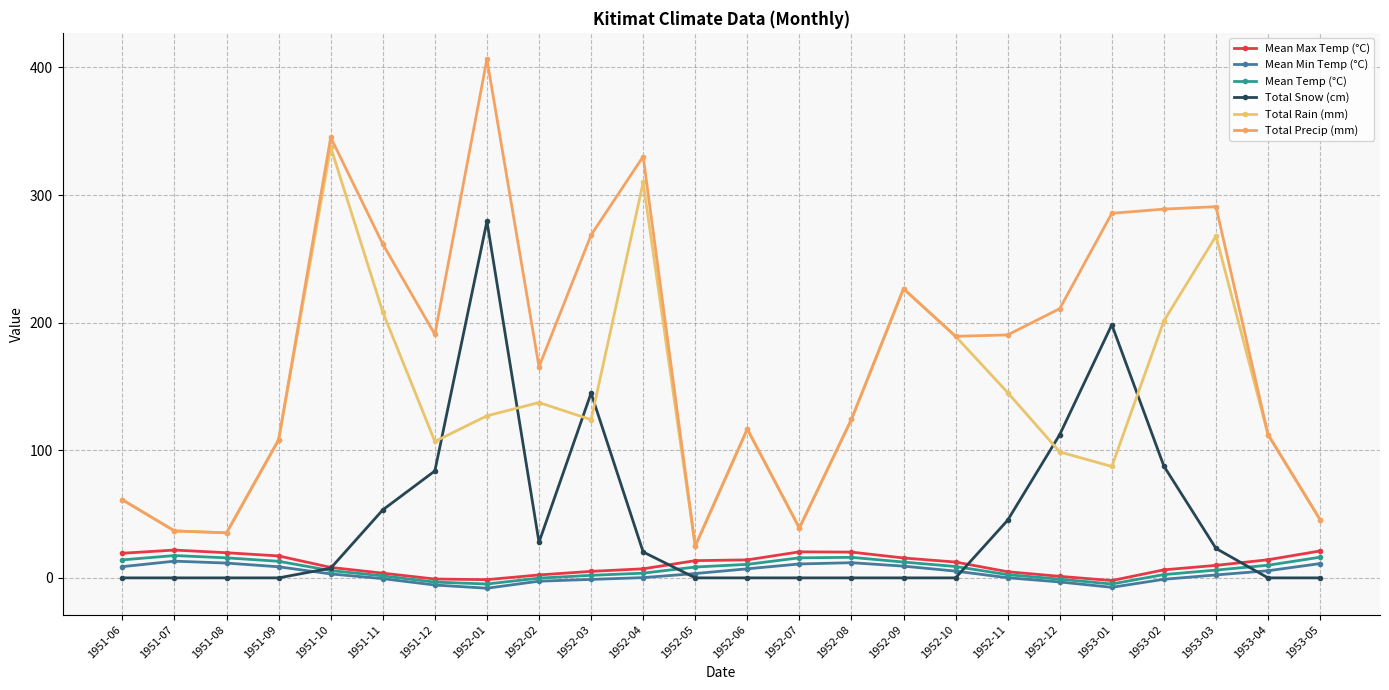

What is the difference between the highest and lowest values at 1952-07?

39.1